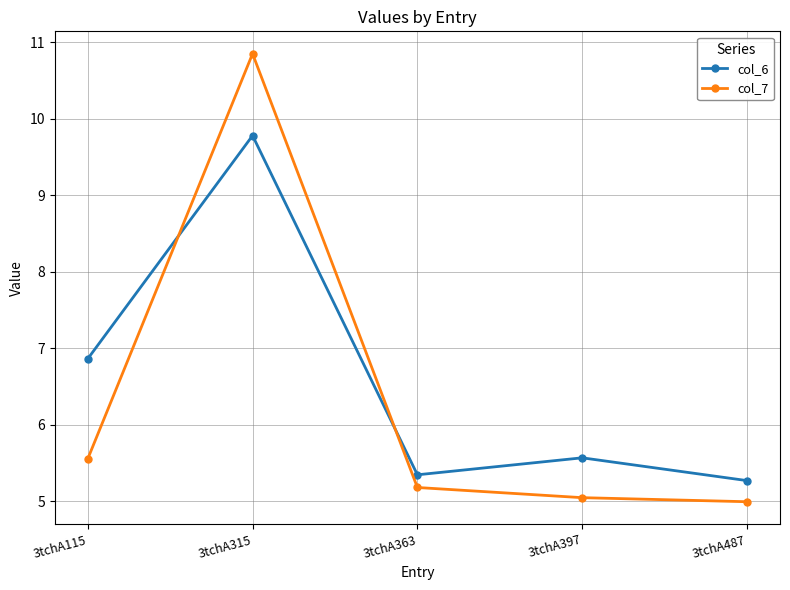

Which series has the widest spread of values?

col_7